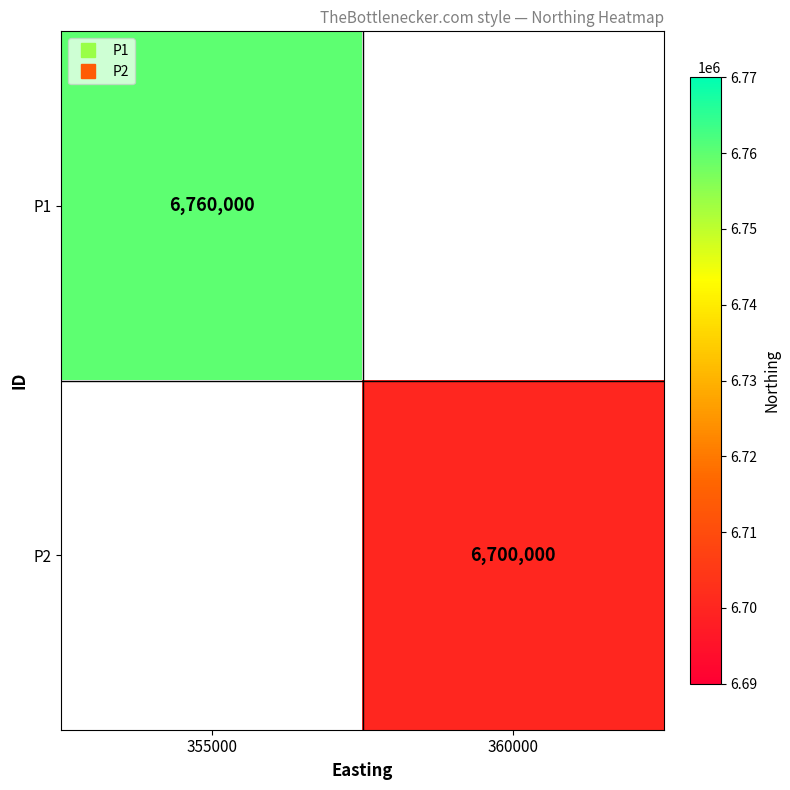

Rank the series by their maximum value, from highest to lowest.

P1, P2